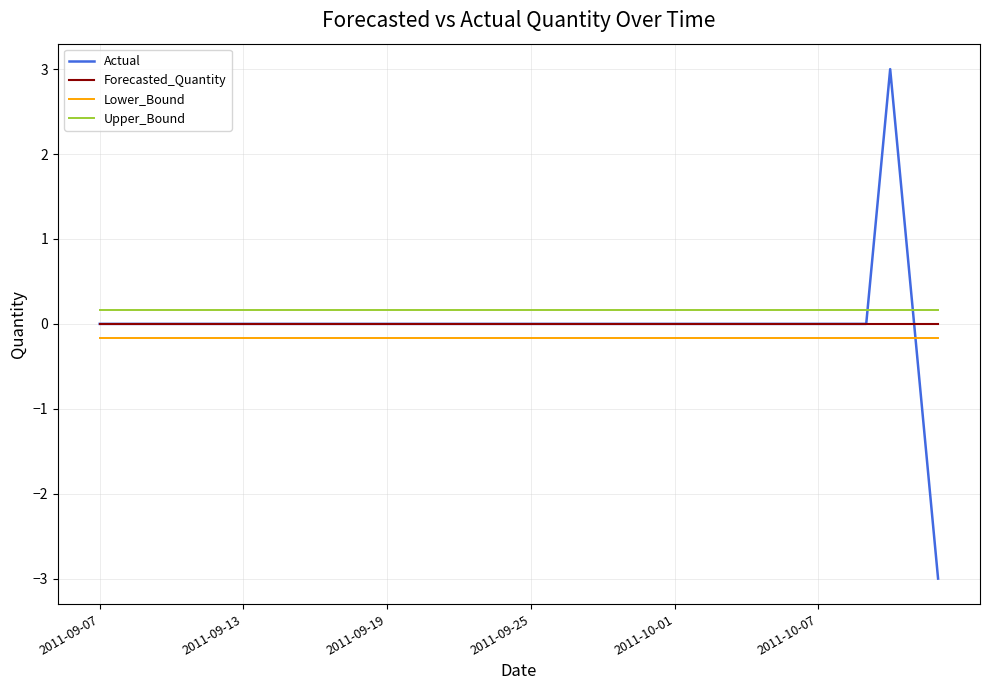

Reading left to right, transcribe all the data shown in this chart.

Actual: 0.0	0.0	0.0	0.0	0.0	0.0	0.0	0.0	0.0	0.0	0.0	0.0	0.0	0.0	0.0	0.0	0.0	0.0	0.0	0.0	0.0	0.0	0.0	0.0	0.0	0.0	0.0	0.0	0.0	0.0	0.0	0.0	0.0	3.0	0.0	-3.0
Forecasted_Quantity: 0.0	0.0	0.0	0.0	0.0	0.0	0.0	0.0	0.0	0.0	0.0	0.0	0.0	0.0	0.0	0.0	0.0	0.0	0.0	0.0	0.0	0.0	0.0	0.0	0.0	0.0	0.0	0.0	0.0	0.0	0.0	0.0	0.0	0.0	0.0	0.0
Lower_Bound: -0.2	-0.2	-0.2	-0.2	-0.2	-0.2	-0.2	-0.2	-0.2	-0.2	-0.2	-0.2	-0.2	-0.2	-0.2	-0.2	-0.2	-0.2	-0.2	-0.2	-0.2	-0.2	-0.2	-0.2	-0.2	-0.2	-0.2	-0.2	-0.2	-0.2	-0.2	-0.2	-0.2	-0.2	-0.2	-0.2
Upper_Bound: 0.2	0.2	0.2	0.2	0.2	0.2	0.2	0.2	0.2	0.2	0.2	0.2	0.2	0.2	0.2	0.2	0.2	0.2	0.2	0.2	0.2	0.2	0.2	0.2	0.2	0.2	0.2	0.2	0.2	0.2	0.2	0.2	0.2	0.2	0.2	0.2